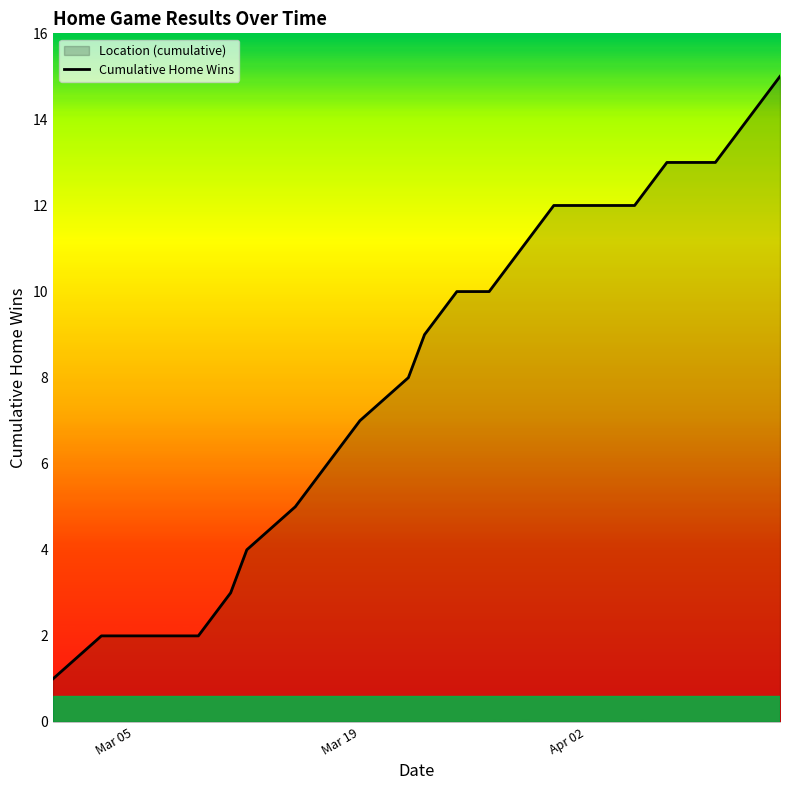

True or false: there are more than 2 points higher than both neighbors.

False